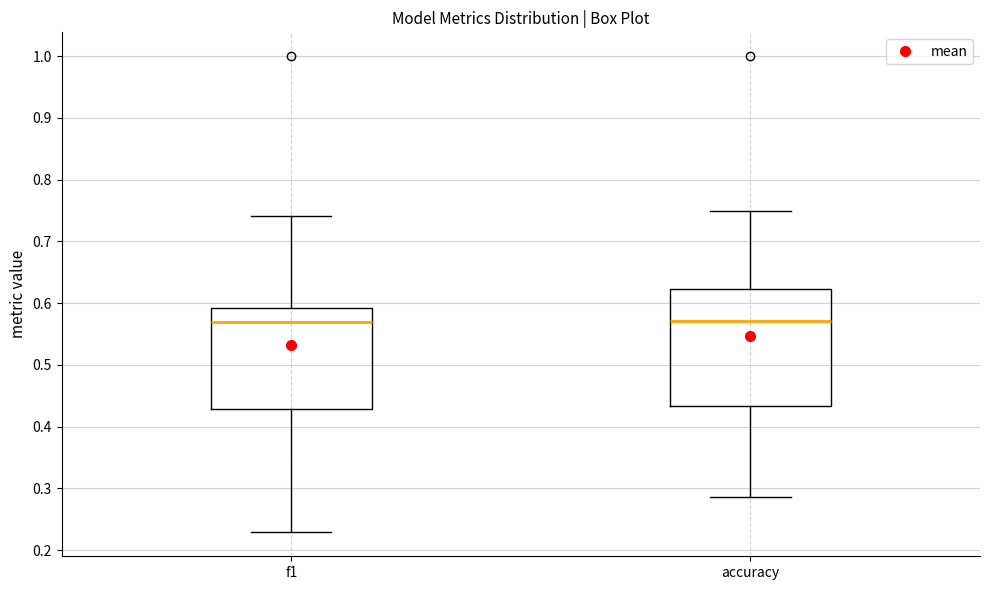

Where does the lower whisker of the box for f1 end on the y-axis? The values are not printed on the chart, so give them approximately, as read against the axis.

0.23